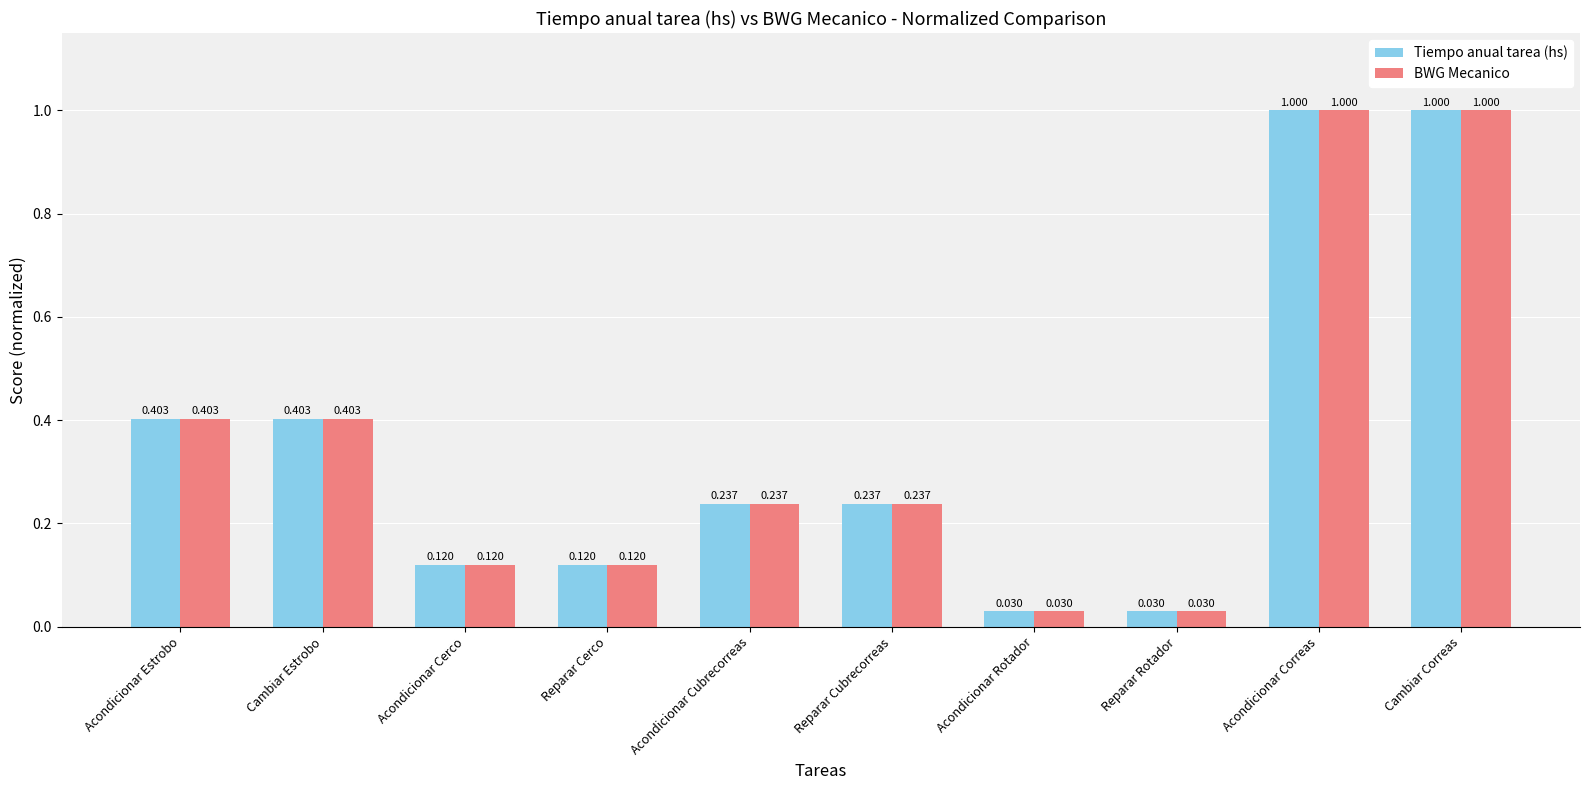

Is the value of BWG Mecanico at Cambiar Estrobo greater than the value of Tiempo anual tarea (hs) at Reparar Cerco?

Yes